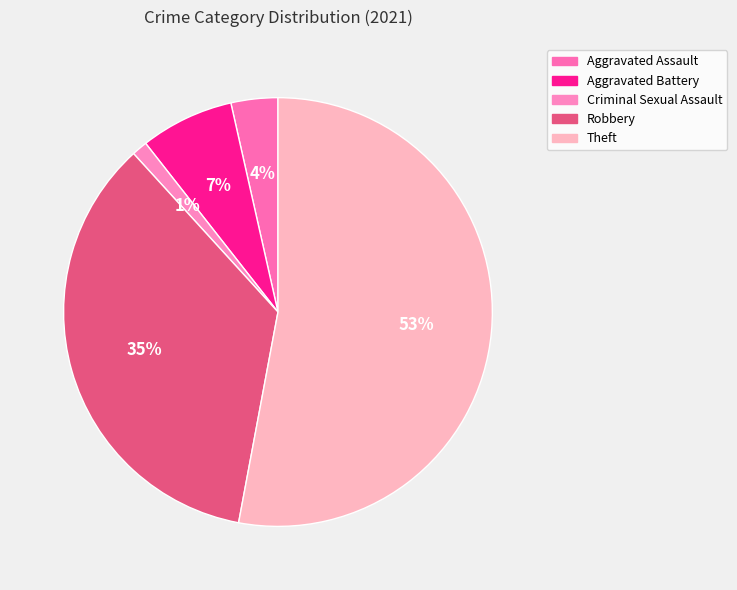

To the nearest percent, what is the combined percentage of Criminal Sexual Assault and Robbery?

36%